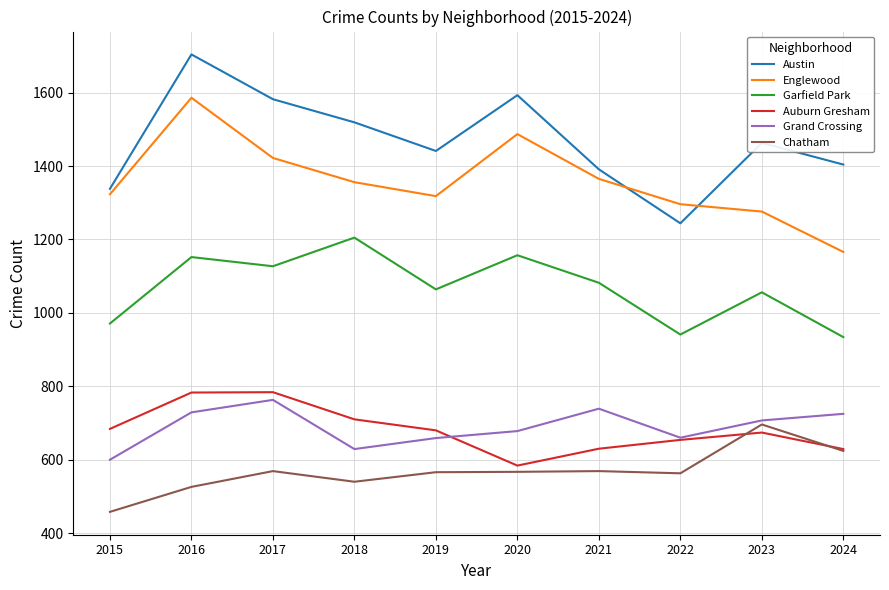

Which series has the largest total across all categories?

Austin